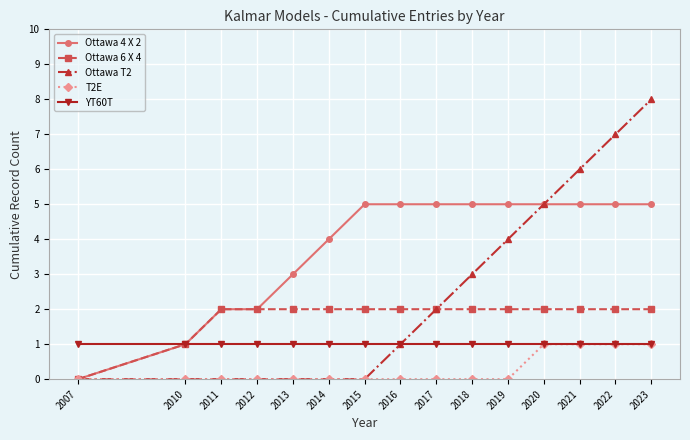

Reading left to right, list all the values displayed in this chart.

Ottawa 4 X 2: 2007=0	2010=1	2011=2	2012=2	2013=3	2014=4	2015=5	2016=5	2017=5	2018=5	2019=5	2020=5	2021=5	2022=5	2023=5
Ottawa 6 X 4: 2007=0	2010=1	2011=2	2012=2	2013=2	2014=2	2015=2	2016=2	2017=2	2018=2	2019=2	2020=2	2021=2	2022=2	2023=2
Ottawa T2: 2007=0	2010=0	2011=0	2012=0	2013=0	2014=0	2015=0	2016=1	2017=2	2018=3	2019=4	2020=5	2021=6	2022=7	2023=8
T2E: 2007=0	2010=0	2011=0	2012=0	2013=0	2014=0	2015=0	2016=0	2017=0	2018=0	2019=0	2020=1	2021=1	2022=1	2023=1
YT60T: 2007=1	2010=1	2011=1	2012=1	2013=1	2014=1	2015=1	2016=1	2017=1	2018=1	2019=1	2020=1	2021=1	2022=1	2023=1